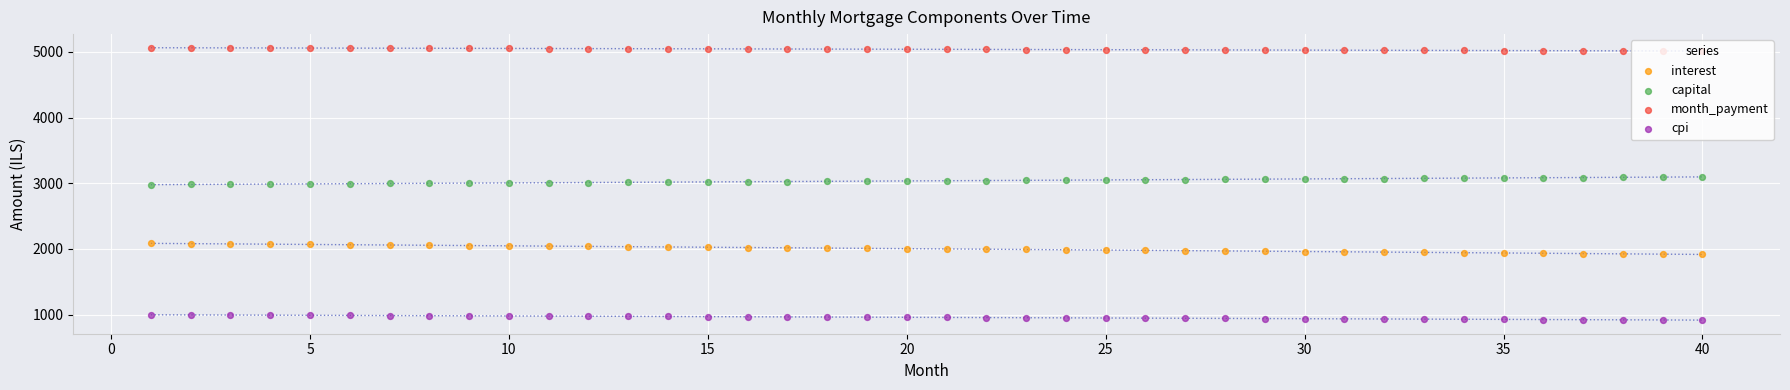

At how many categories does at least one series exceed 2499?

40